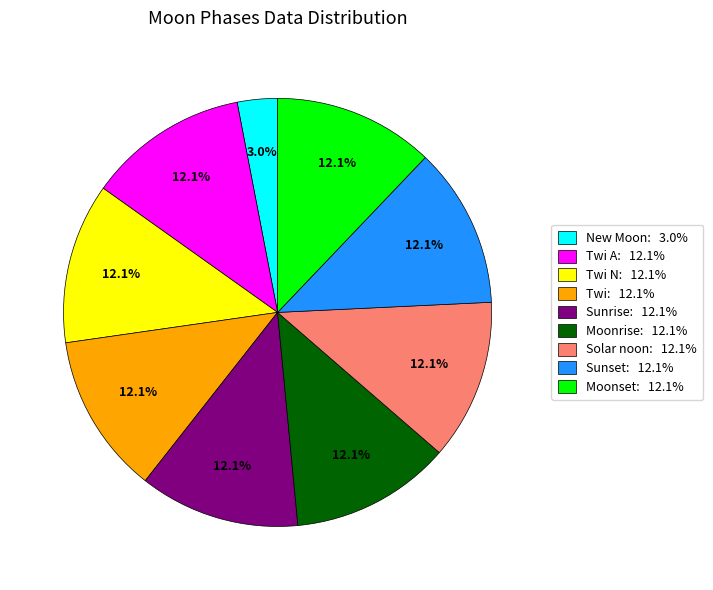

Is there a majority slice in this chart?

No